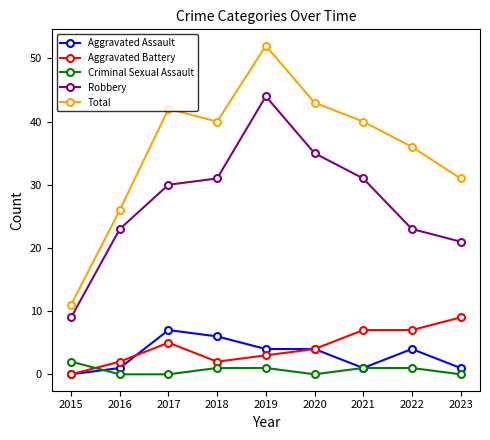

True or false: Robbery has a value of 17 at 2019.

False